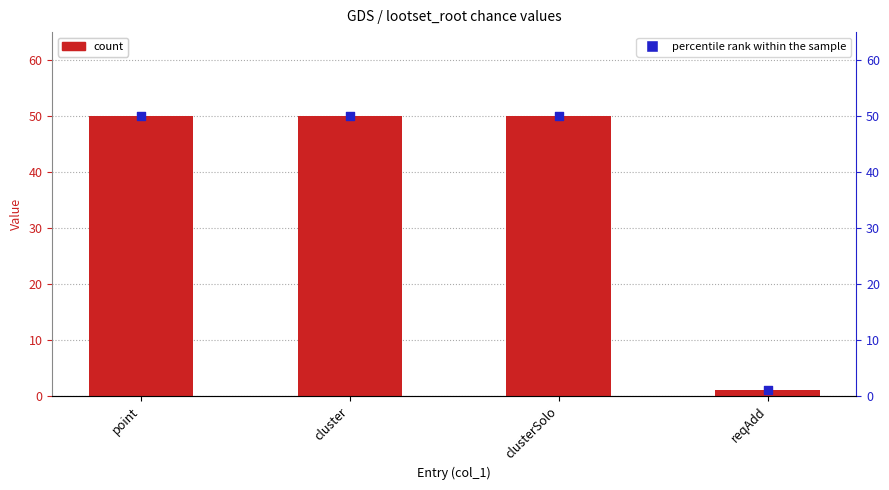

Which series reaches the maximum Y coordinate?

col_2